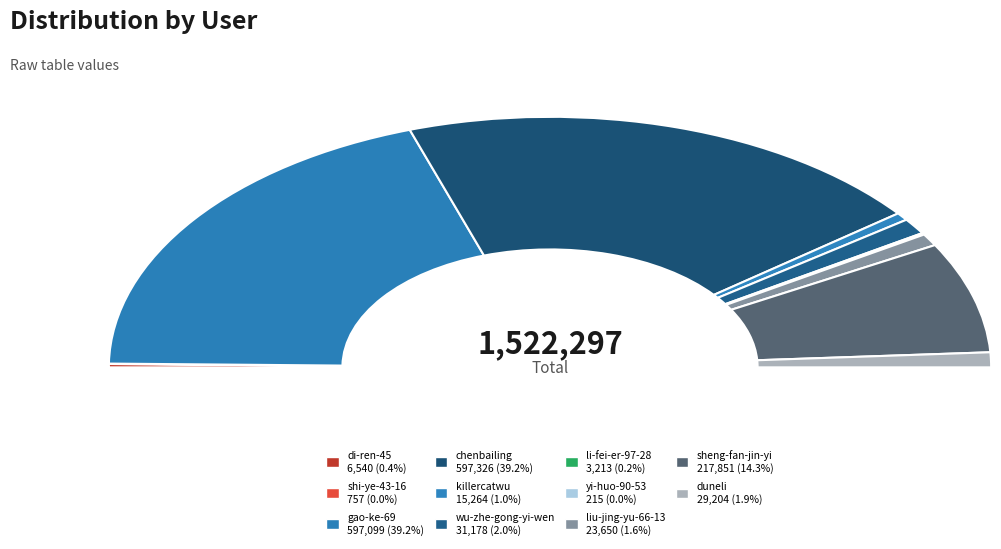

How many slices are in this pie chart?

11